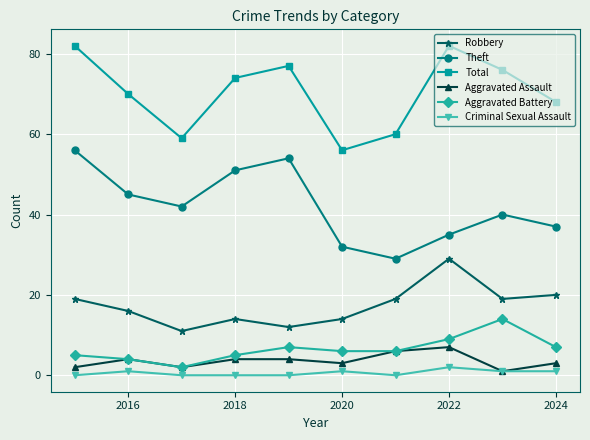

True or false: Aggravated Assault has more than 0 interior local peaks.

True